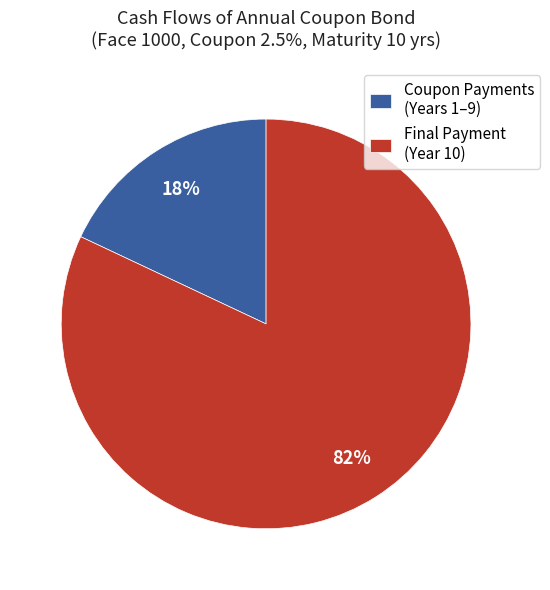

Rank the categories by value from highest to lowest.

Final Payment (Year 10), Coupon Payments (Years 1–9)